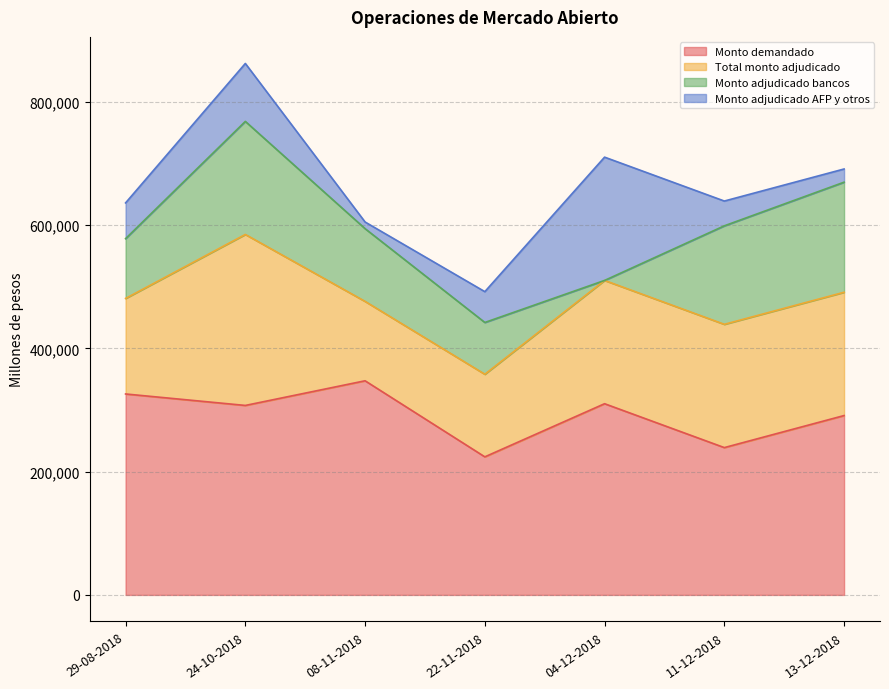

At how many categories does at least one series exceed 257878?

5